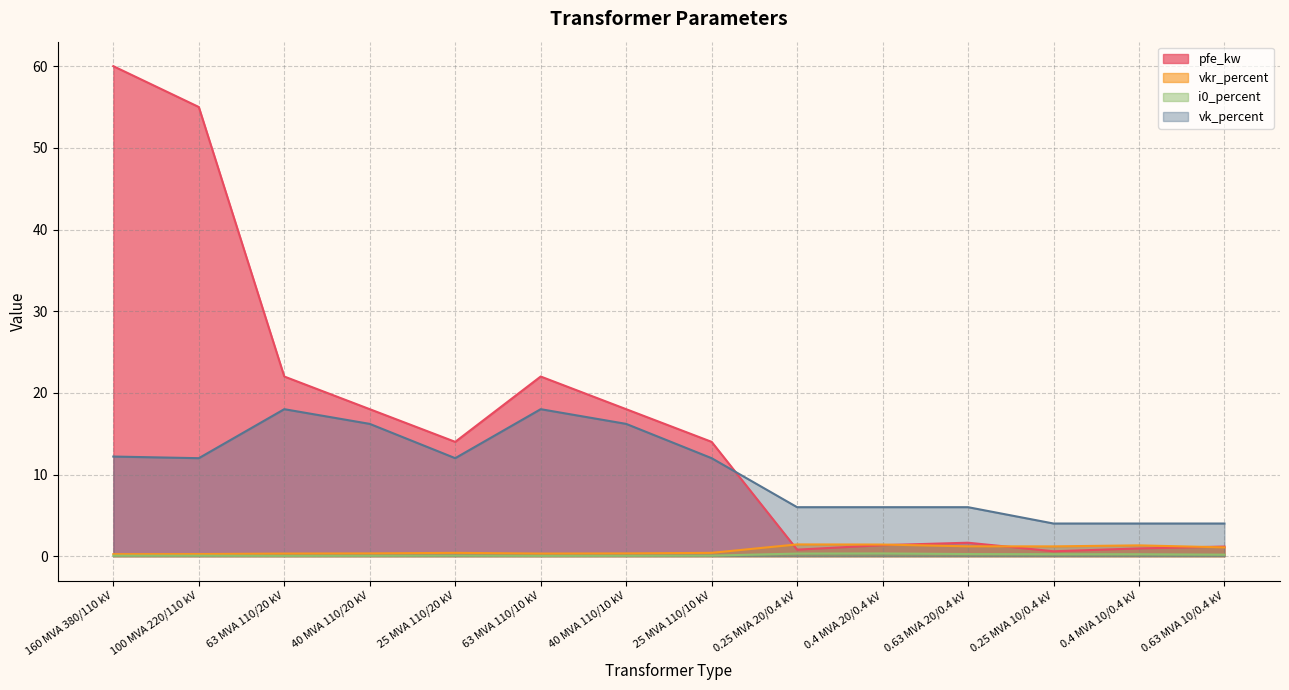

Which series has the largest total across all categories?

pfe_kw